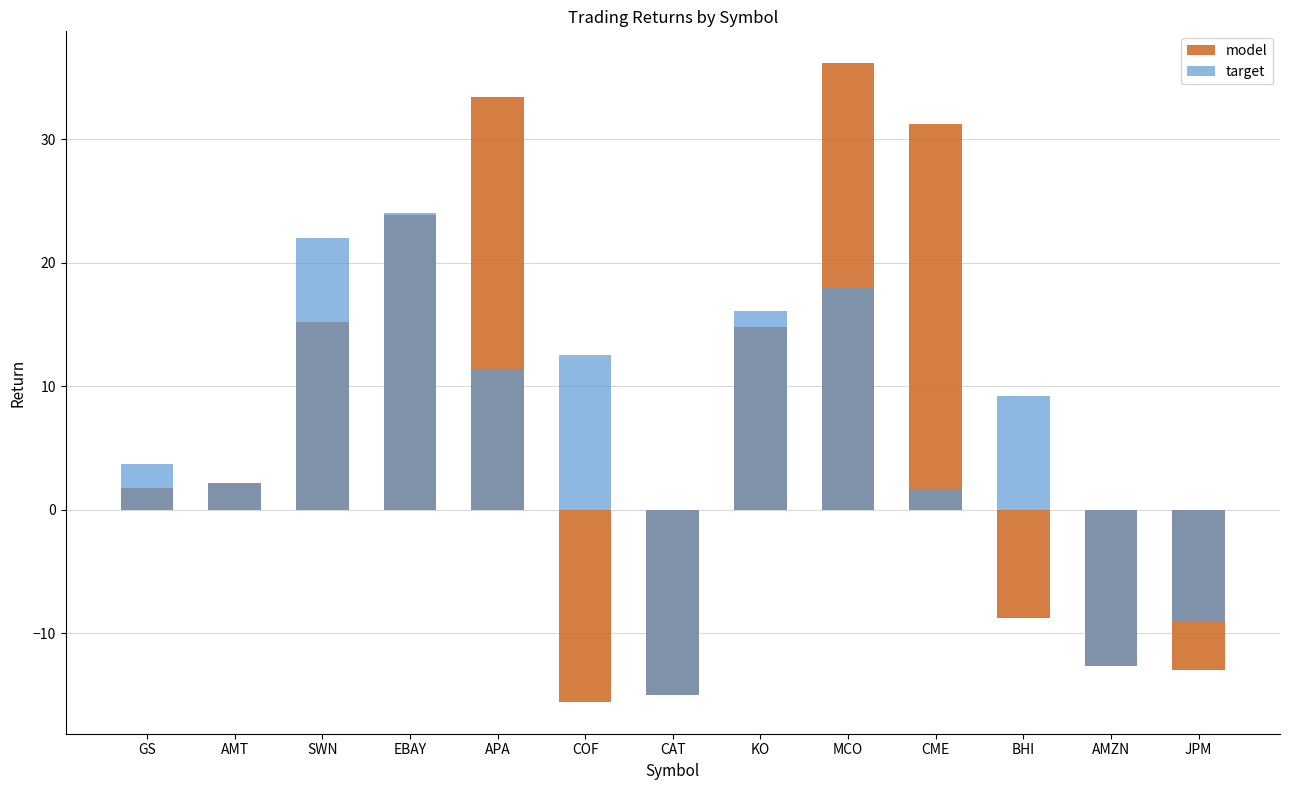

What is the average value of the target series?

6.5